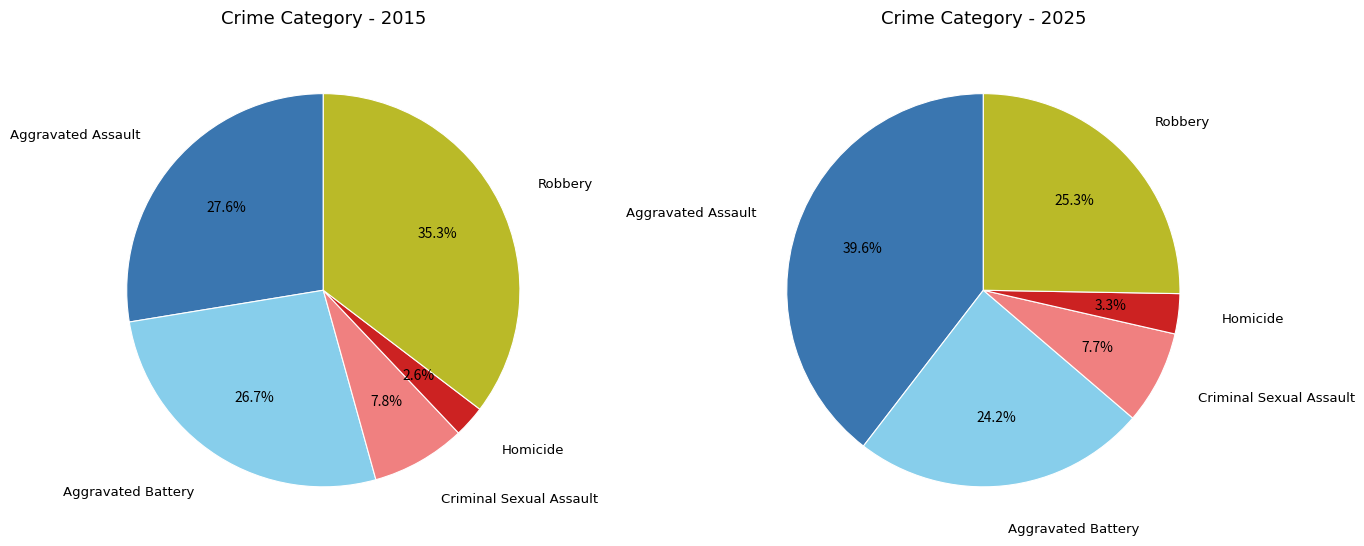

To the nearest percent, what percentage of the pie is 2?

8%